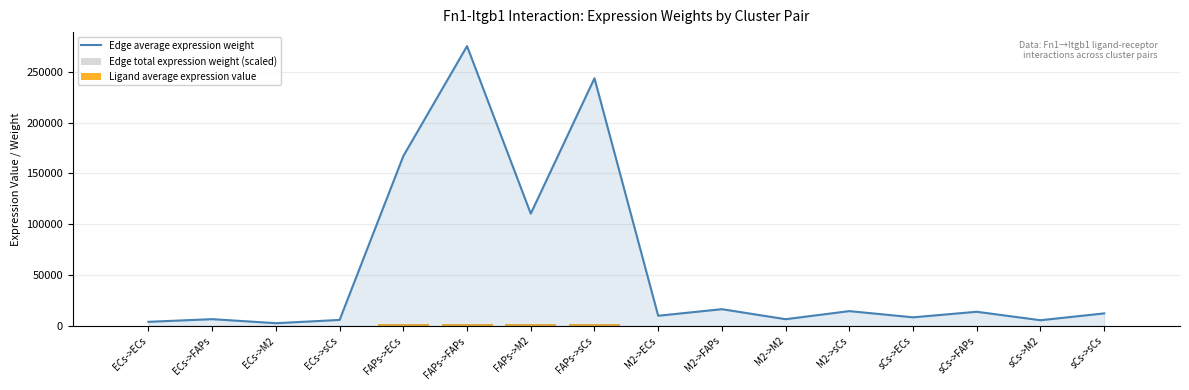

At which category is the sum across all series the highest?

FAPs->FAPs